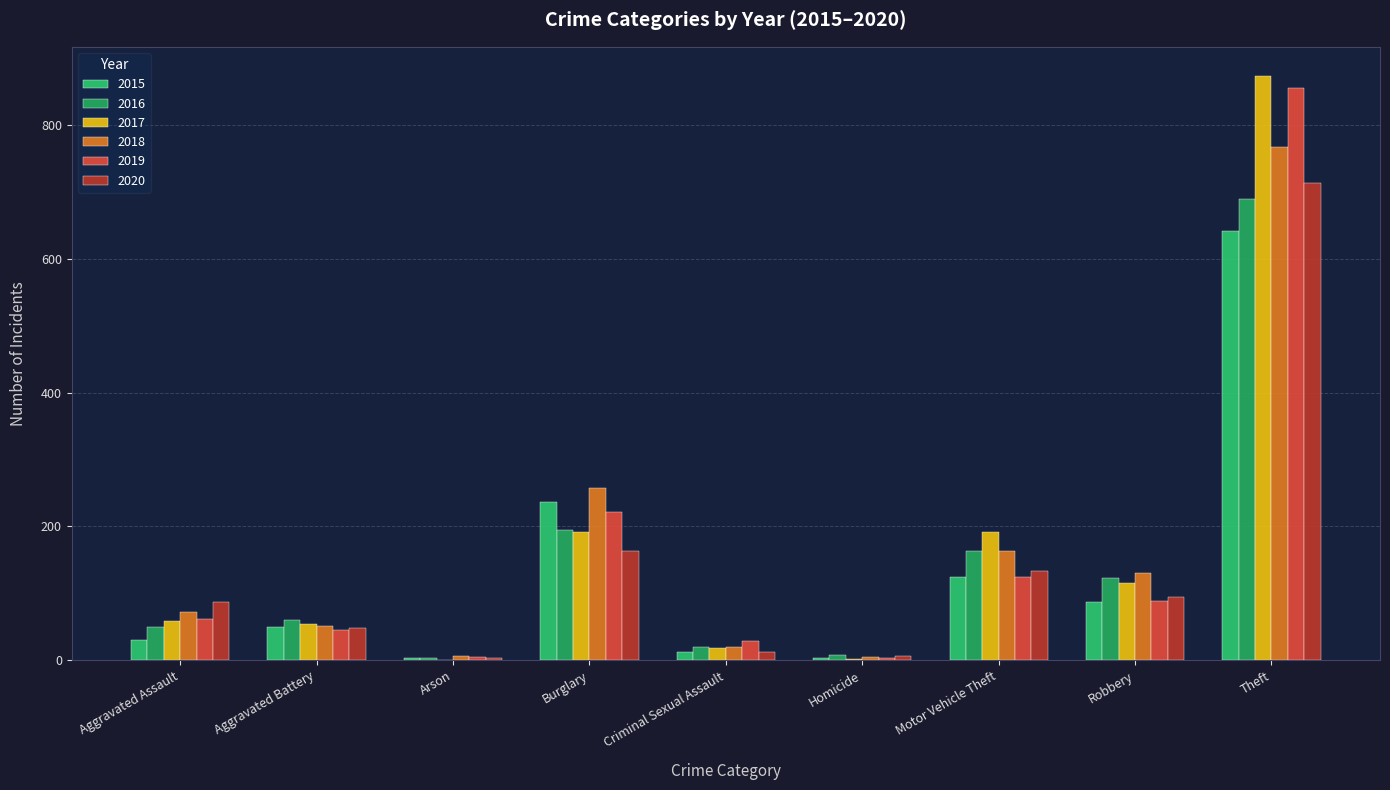

Does the chart contain stacked bars?

No